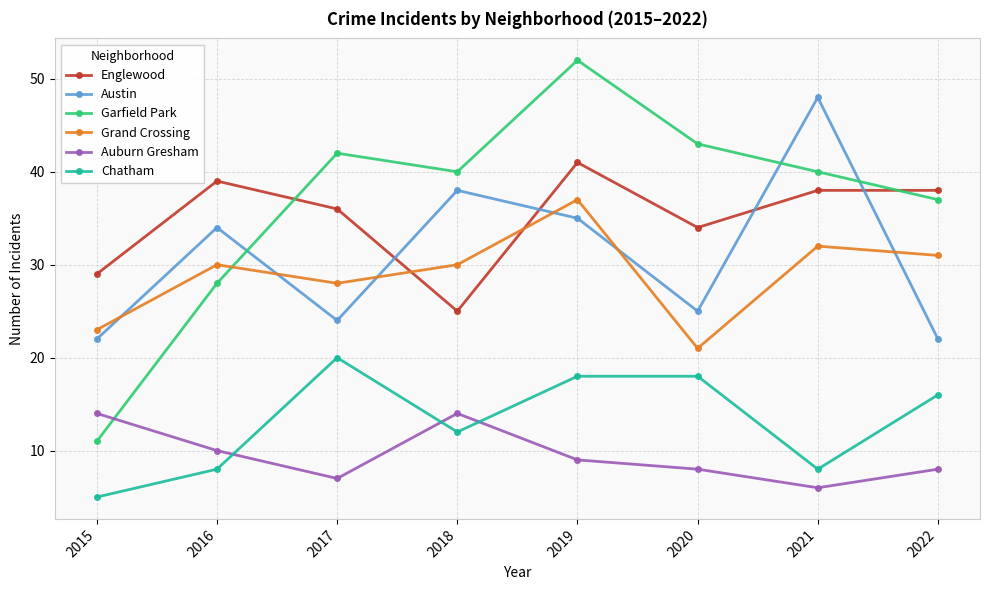

Does the chart display data point markers on the line(s)?

Yes